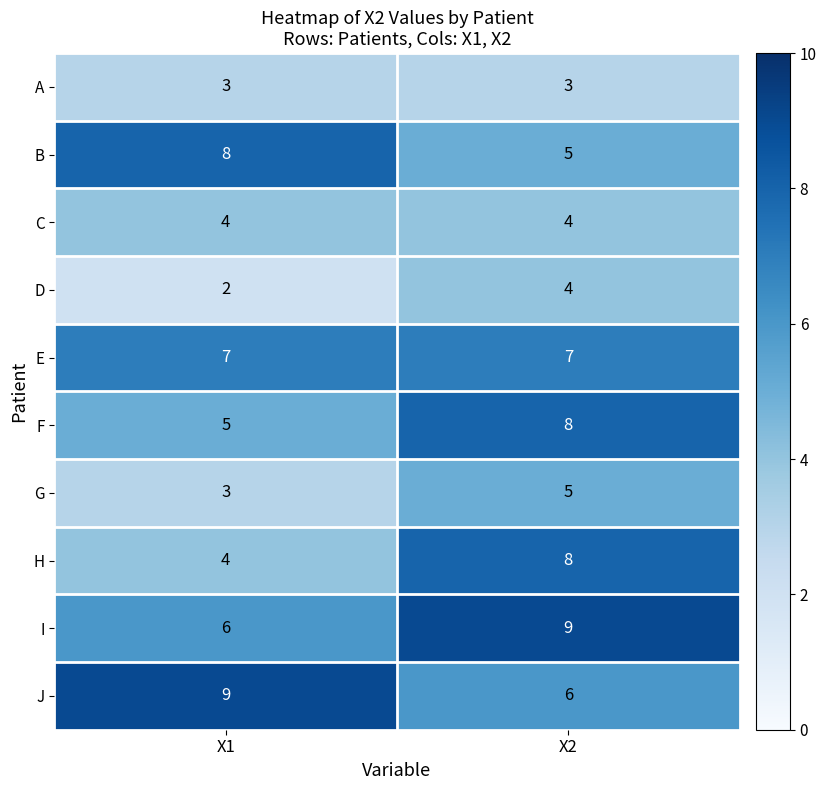

What is the difference between the highest and lowest values at X2?

6